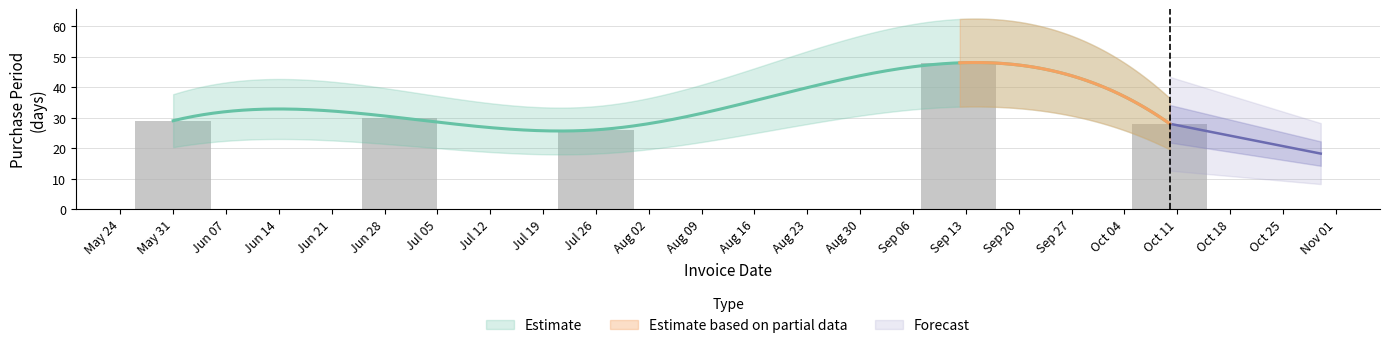

What is the label of the 5th bar from the right?

2016-05-31